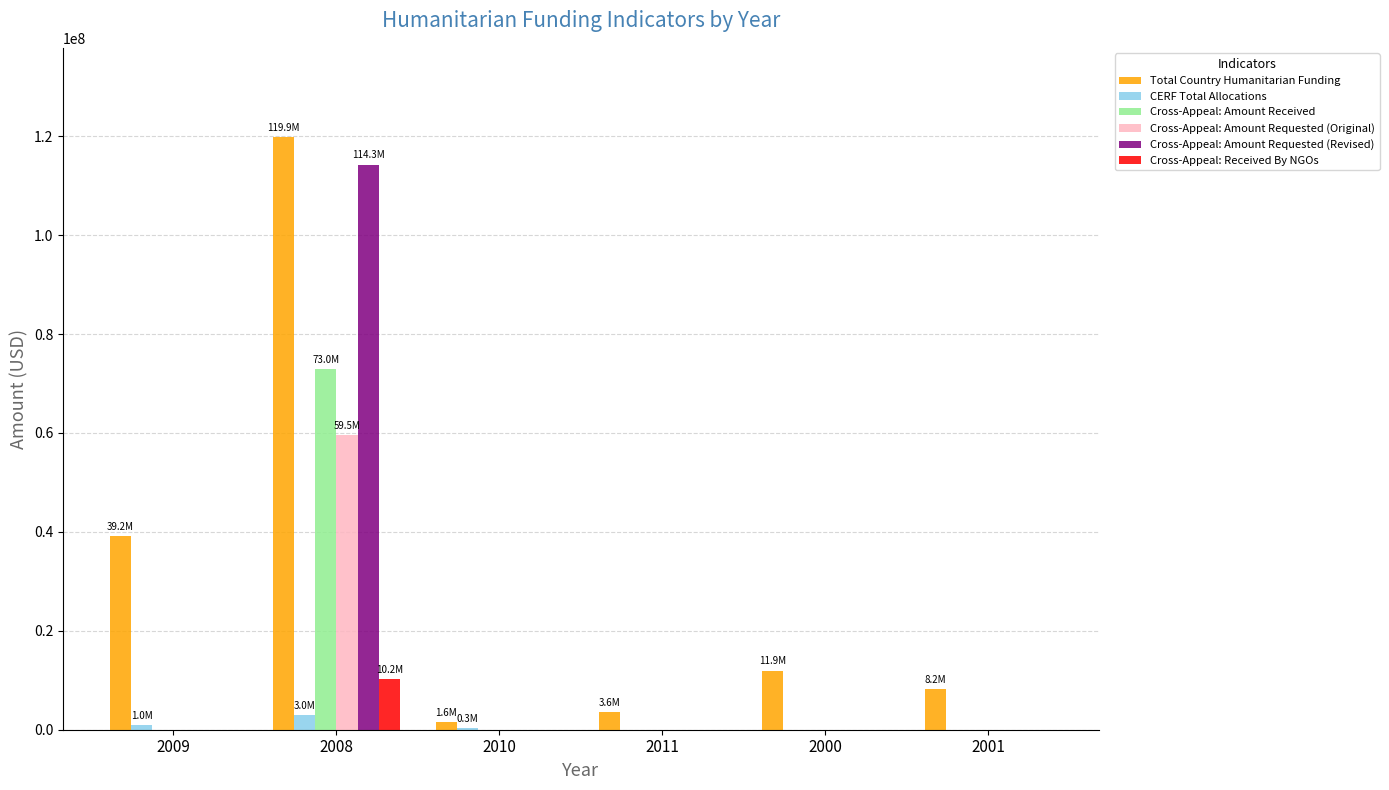

Between 2008 and 2001, which series saw the biggest shift?

Cross-Appeal: Amount Requested (Revised)